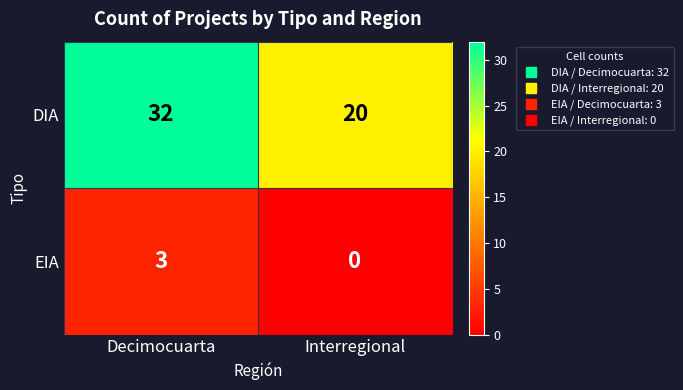

List the series in order of their overall mean, highest first.

DIA, EIA